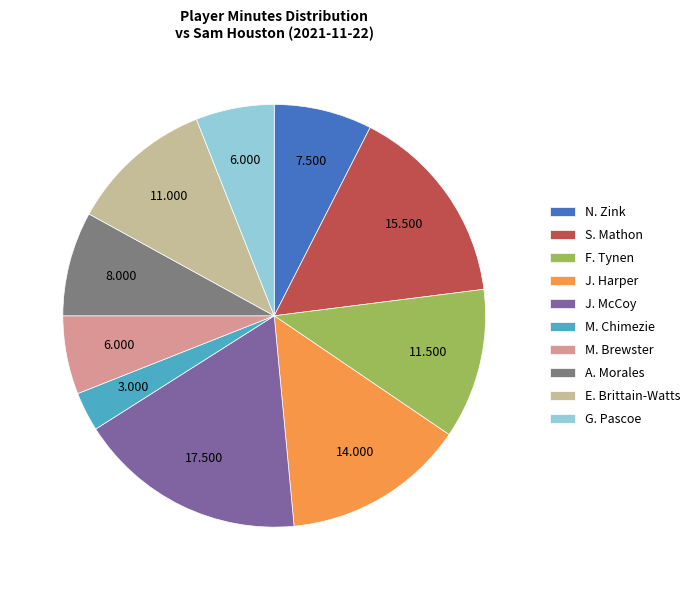

Count the number of slices in the pie.

10